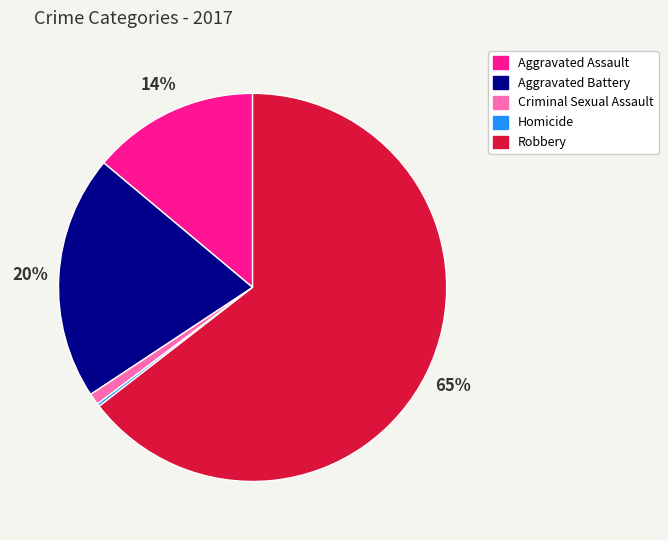

The Aggravated Battery slice represents 20% of the pie. True or false?

True